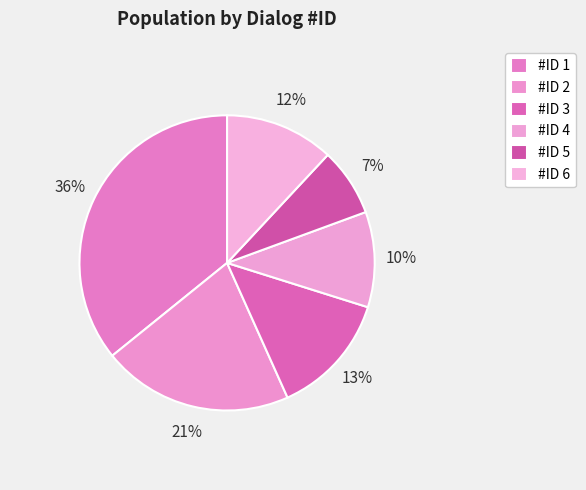

Count the number of slices in the pie.

6